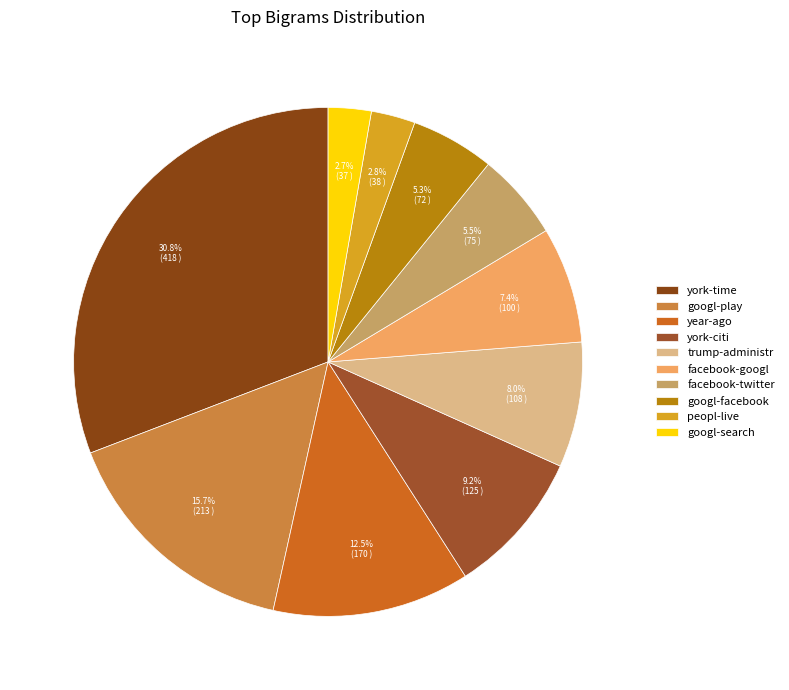

How many slices are in this pie chart?

10